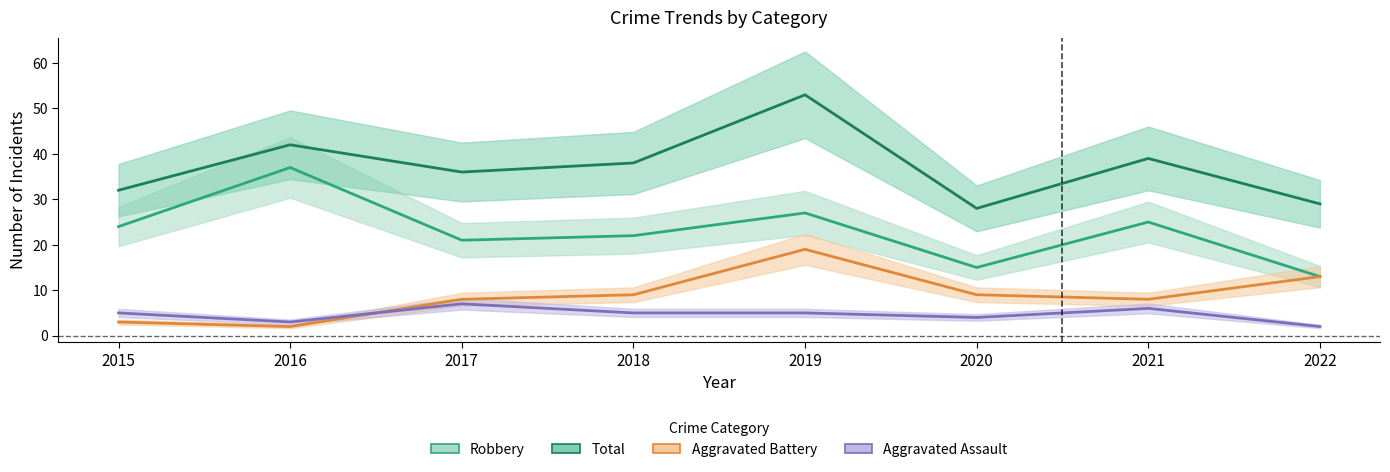

What is the total value across all series at 2017?

72